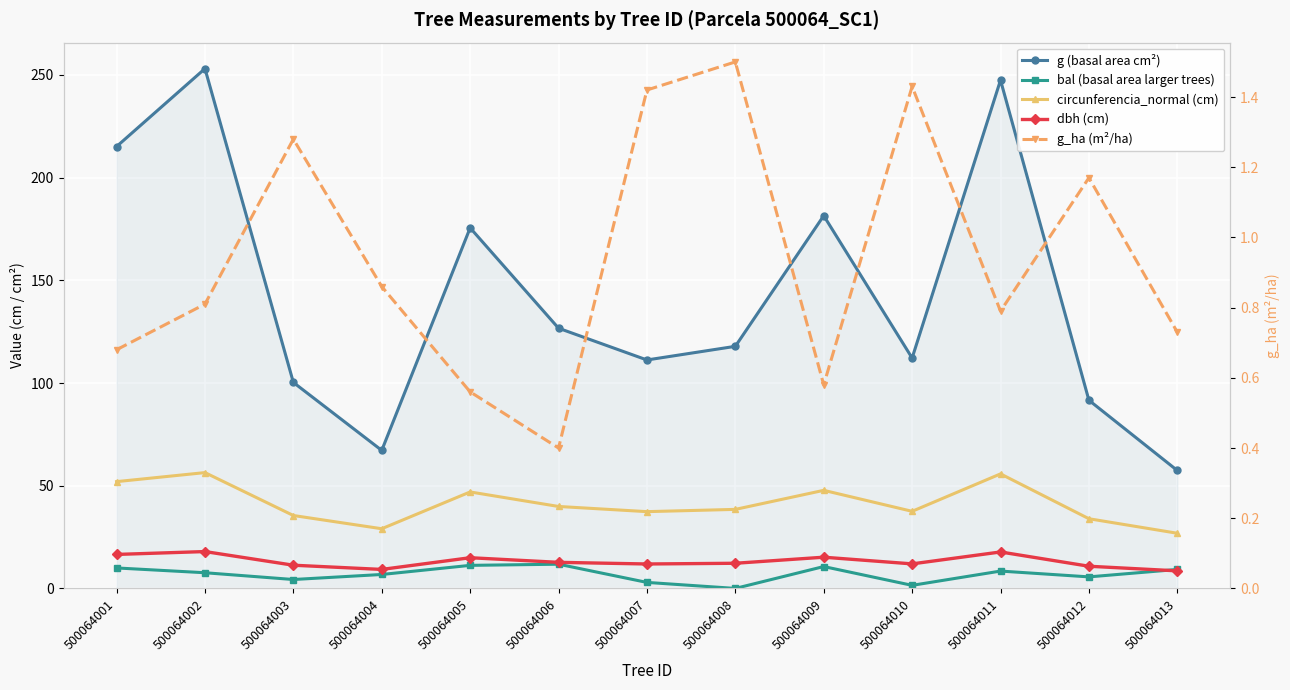

What is the value of the g_ha (m²/ha) point at the 1st from the left?

0.7